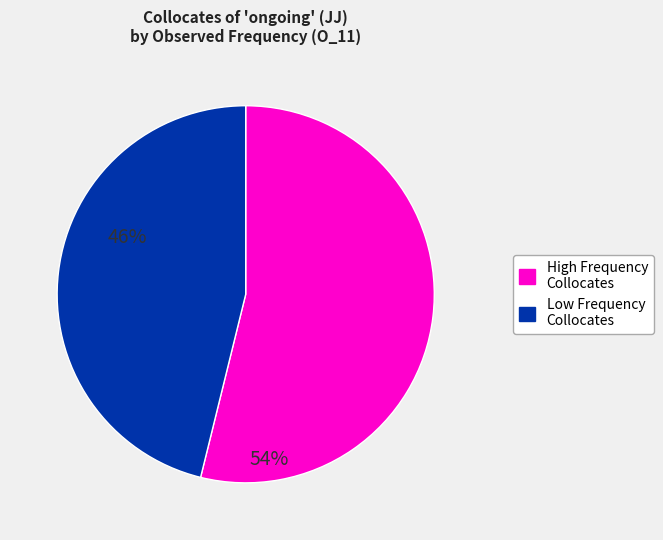

Is there a majority slice in this chart?

Yes